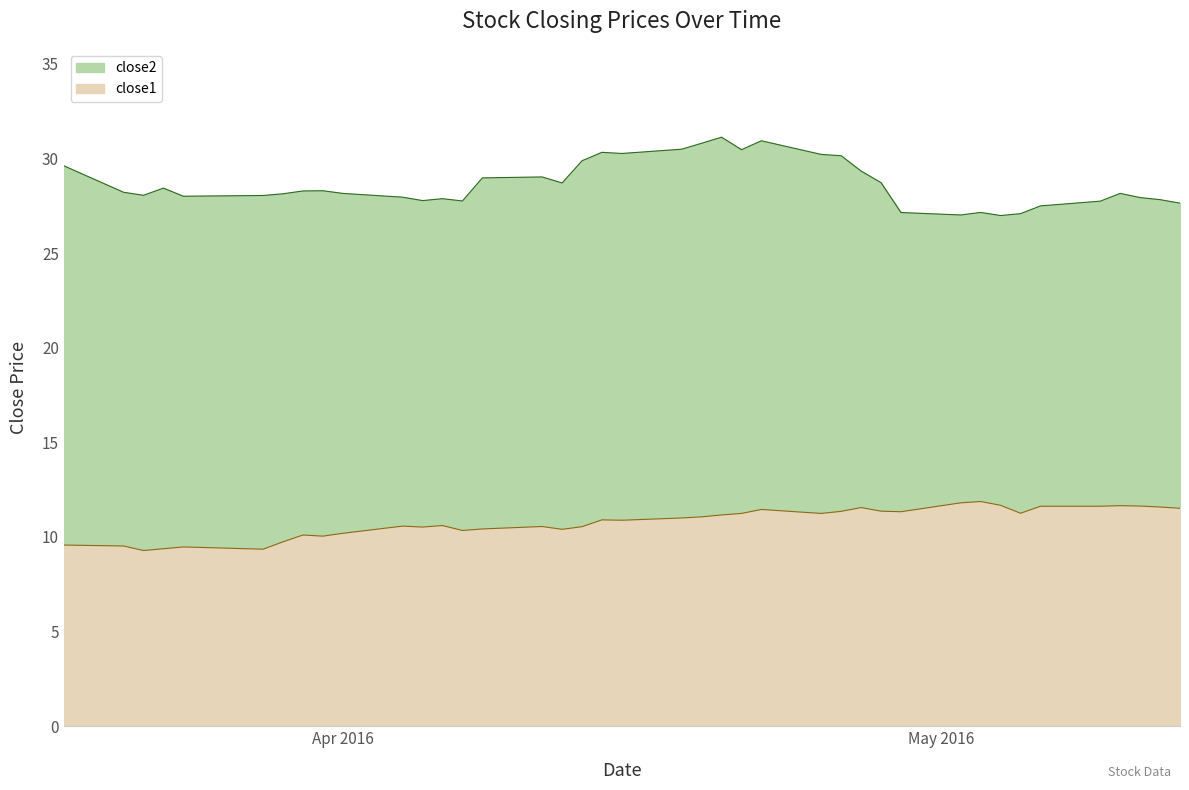

True or false: close1 has a value of 9.4 at 2016-03-23.

True